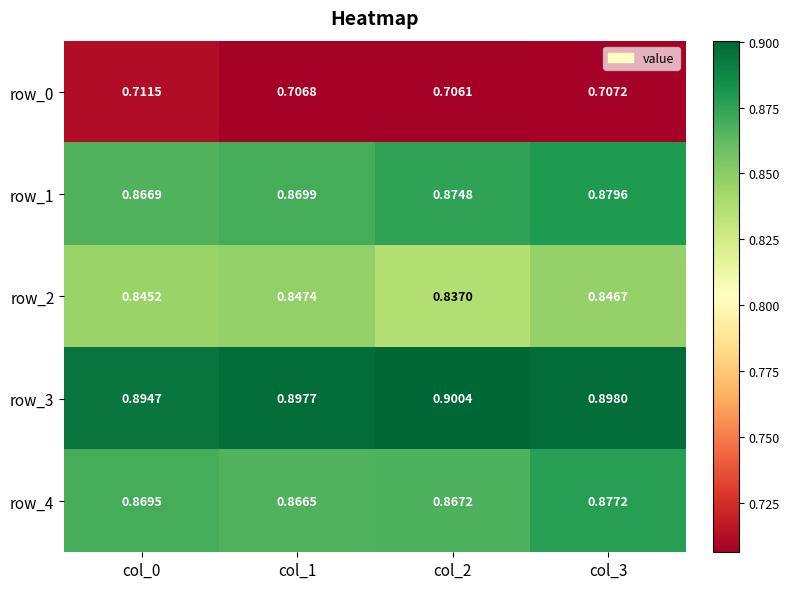

Which category has the lowest value across all series?

col_2